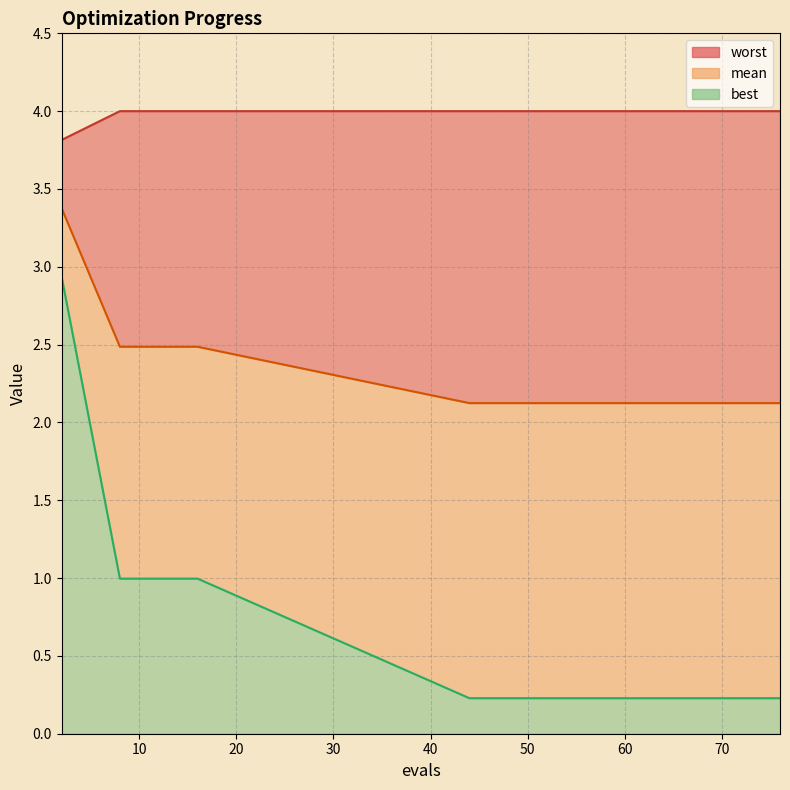

Which series changed the most between 53 and 69?

mean